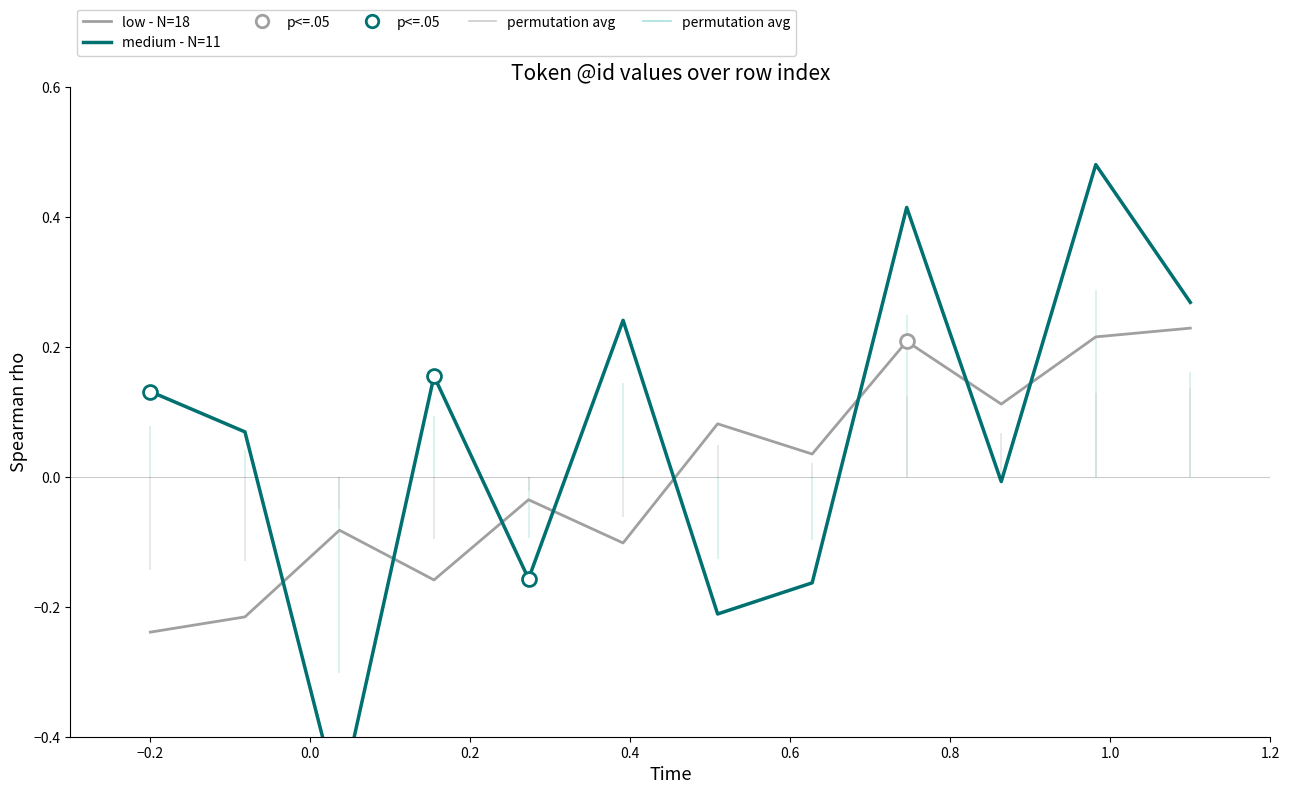

Is this an area chart (filled region under the line)?

No